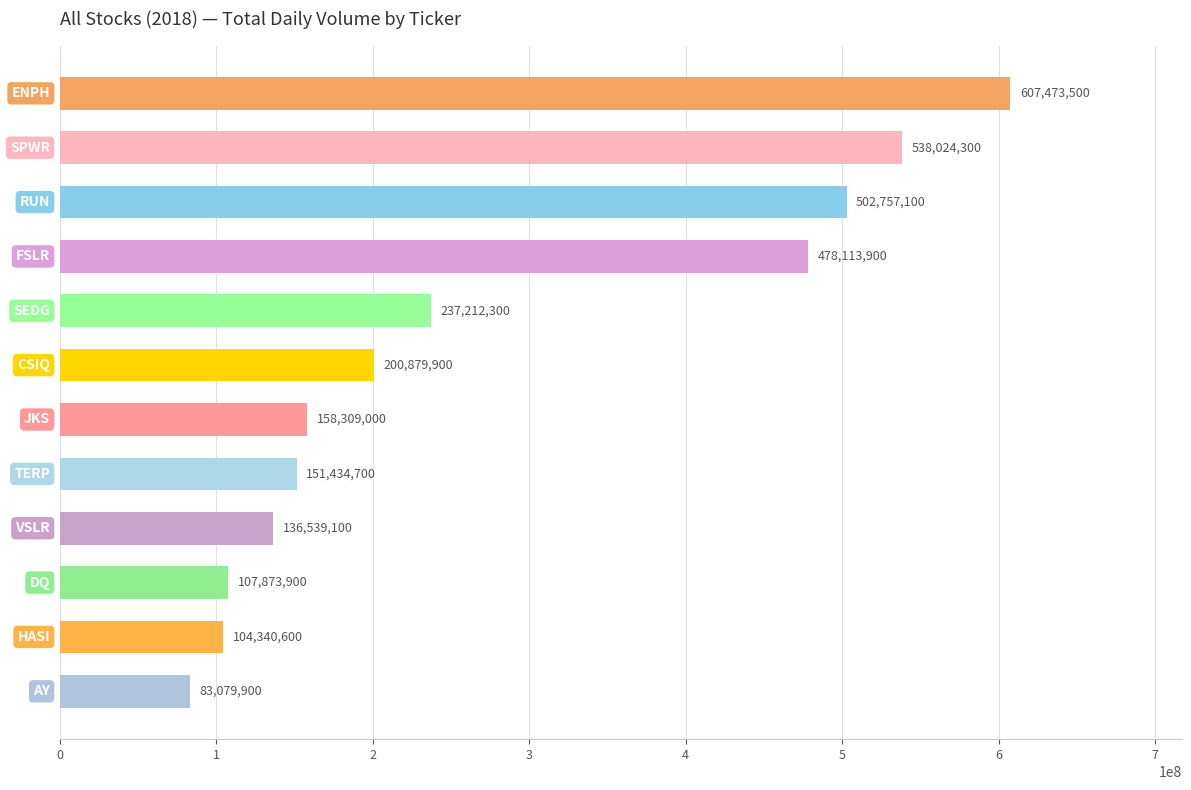

What is the sum of all values?

3306038200